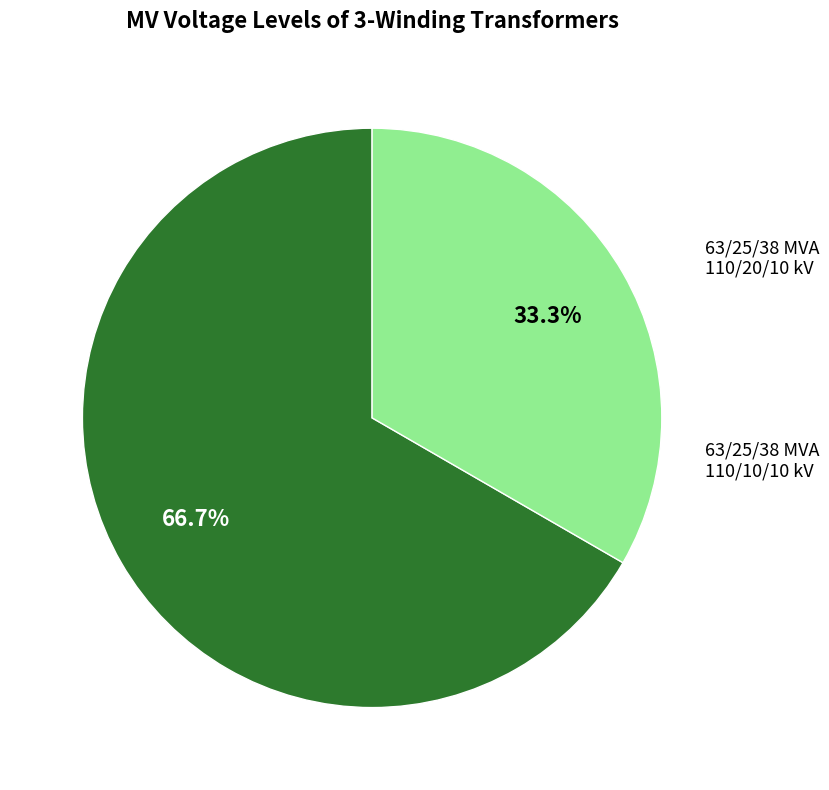

Count the number of slices in the pie.

2